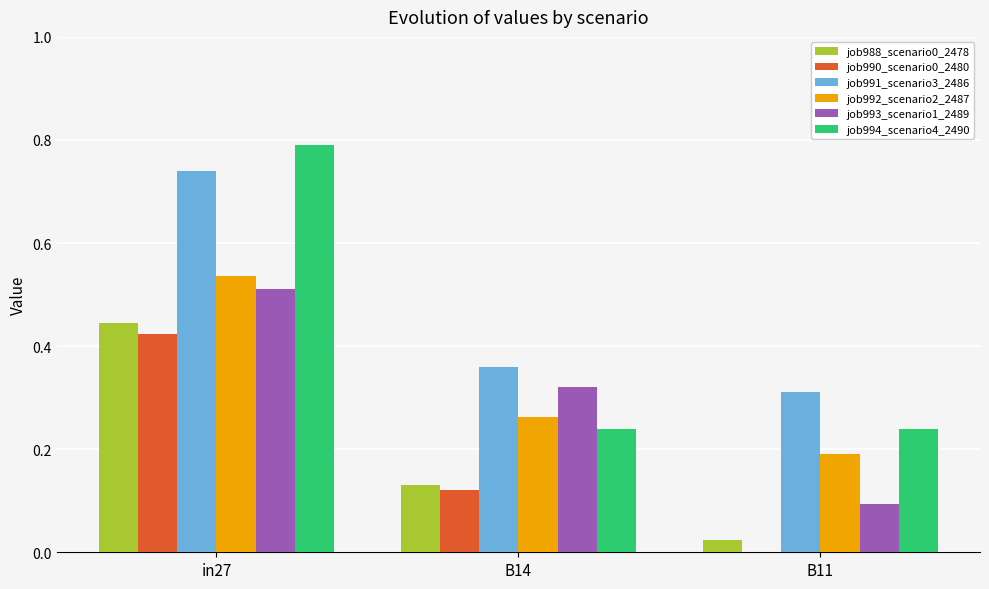

Count the job990_scenario0_2480 values in the range 0 to 1.

3